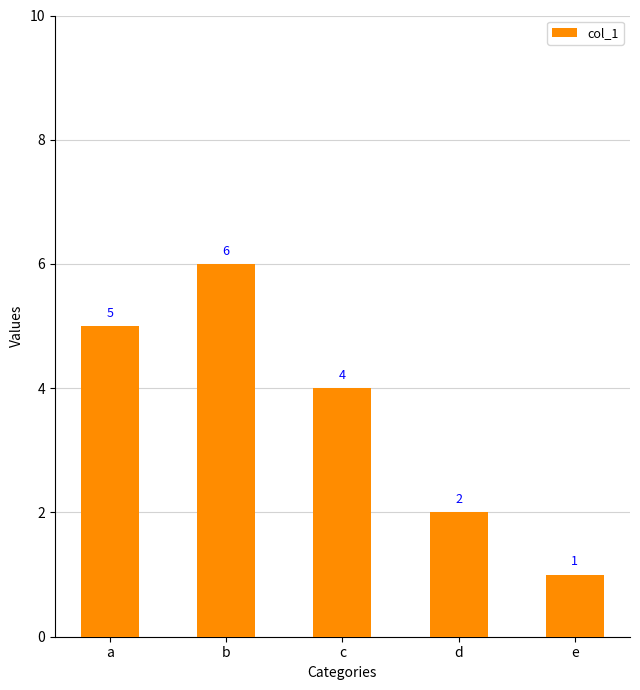

What is the value of the 1st bar from the left?

5